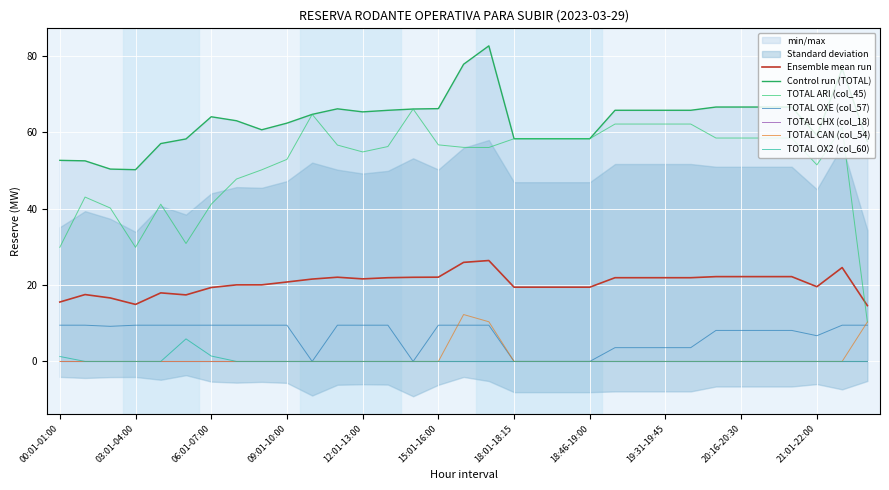

The TOTAL CAN (col_54) series shows 6.2 at 19:01-19:15. True or false?

False